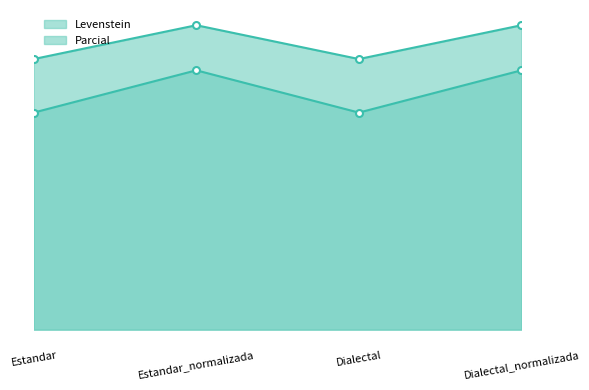

Is it true that Levenstein equals 54.8 at Dialectal_normalizada?

True